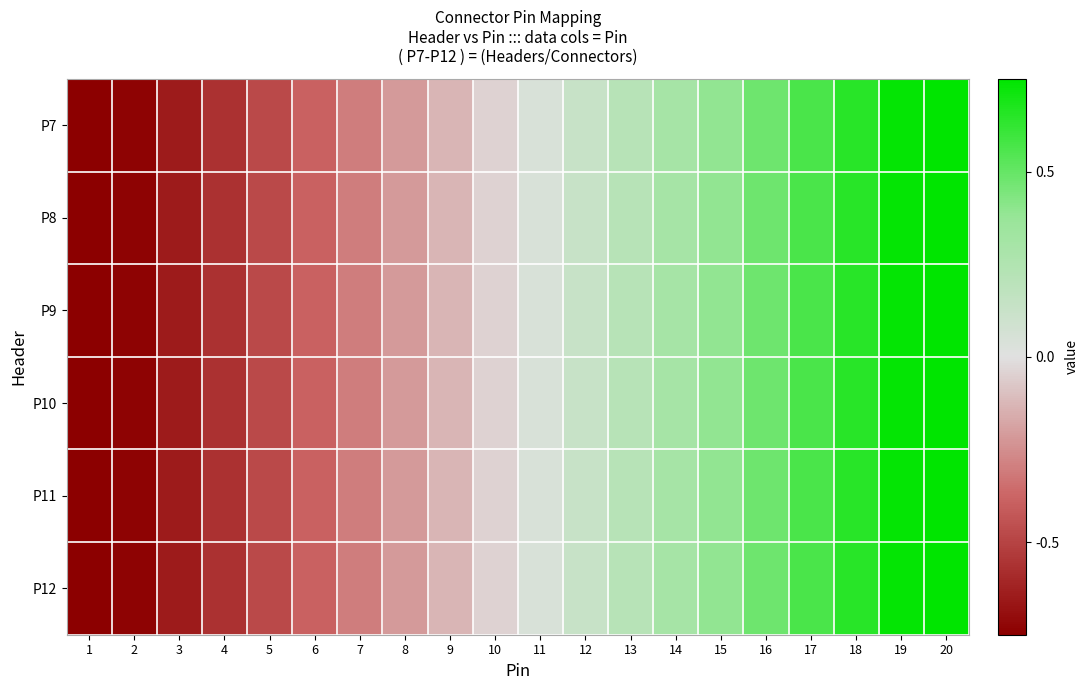

Reading right to left, what are all the values shown in this chart?

P7: 20=1.6	19=1.5	18=1.3	17=1.1	16=1.0	15=0.8	14=0.6	13=0.4	12=0.3	11=0.1	10=-0.1	9=-0.3	8=-0.4	7=-0.6	6=-0.8	5=-1.0	4=-1.1	3=-1.3	2=-1.5	1=-1.6
P8: 20=1.6	19=1.5	18=1.3	17=1.1	16=1.0	15=0.8	14=0.6	13=0.4	12=0.3	11=0.1	10=-0.1	9=-0.3	8=-0.4	7=-0.6	6=-0.8	5=-1.0	4=-1.1	3=-1.3	2=-1.5	1=-1.6
P9: 20=1.6	19=1.5	18=1.3	17=1.1	16=1.0	15=0.8	14=0.6	13=0.4	12=0.3	11=0.1	10=-0.1	9=-0.3	8=-0.4	7=-0.6	6=-0.8	5=-1.0	4=-1.1	3=-1.3	2=-1.5	1=-1.6
P10: 20=1.6	19=1.5	18=1.3	17=1.1	16=1.0	15=0.8	14=0.6	13=0.4	12=0.3	11=0.1	10=-0.1	9=-0.3	8=-0.4	7=-0.6	6=-0.8	5=-1.0	4=-1.1	3=-1.3	2=-1.5	1=-1.6
P11: 20=1.6	19=1.5	18=1.3	17=1.1	16=1.0	15=0.8	14=0.6	13=0.4	12=0.3	11=0.1	10=-0.1	9=-0.3	8=-0.4	7=-0.6	6=-0.8	5=-1.0	4=-1.1	3=-1.3	2=-1.5	1=-1.6
P12: 20=1.6	19=1.5	18=1.3	17=1.1	16=1.0	15=0.8	14=0.6	13=0.4	12=0.3	11=0.1	10=-0.1	9=-0.3	8=-0.4	7=-0.6	6=-0.8	5=-1.0	4=-1.1	3=-1.3	2=-1.5	1=-1.6